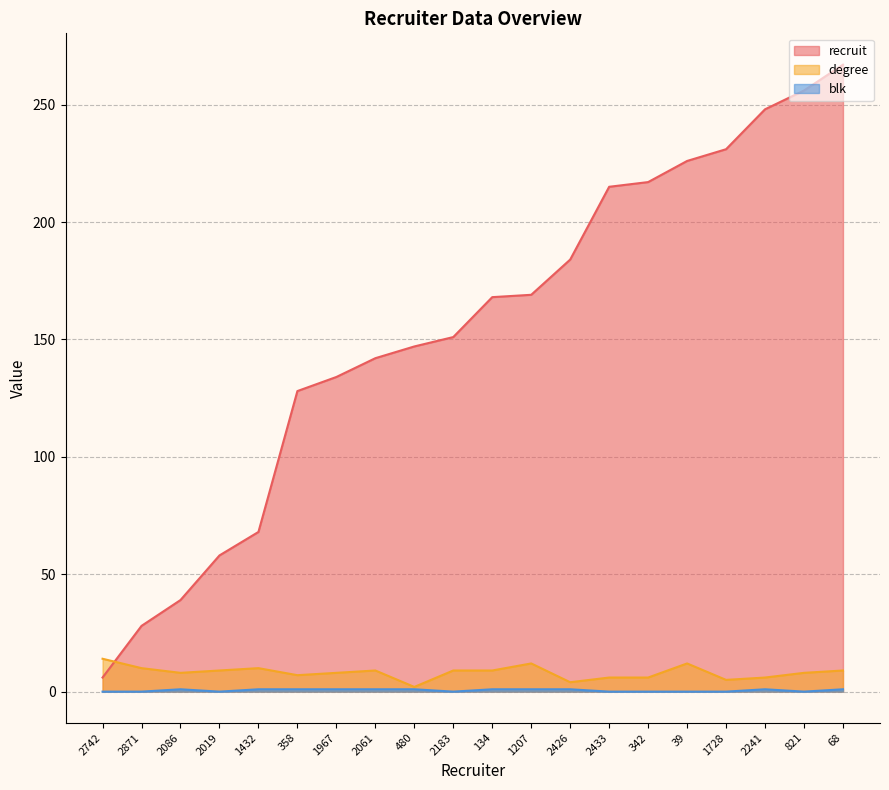

Reading left to right, extract all data points from this chart.

recruit: 2742=6	2871=28	2086=39	2019=58	1432=68	358=128	1967=134	2061=142	480=147	2183=151	134=168	1207=169	2426=184	2433=215	342=217	39=226	1728=231	2241=248	821=256	68=267
degree: 2742=14	2871=10	2086=8	2019=9	1432=10	358=7	1967=8	2061=9	480=2	2183=9	134=9	1207=12	2426=4	2433=6	342=6	39=12	1728=5	2241=6	821=8	68=9
blk: 2742=0	2871=0	2086=1	2019=0	1432=1	358=1	1967=1	2061=1	480=1	2183=0	134=1	1207=1	2426=1	2433=0	342=0	39=0	1728=0	2241=1	821=0	68=1